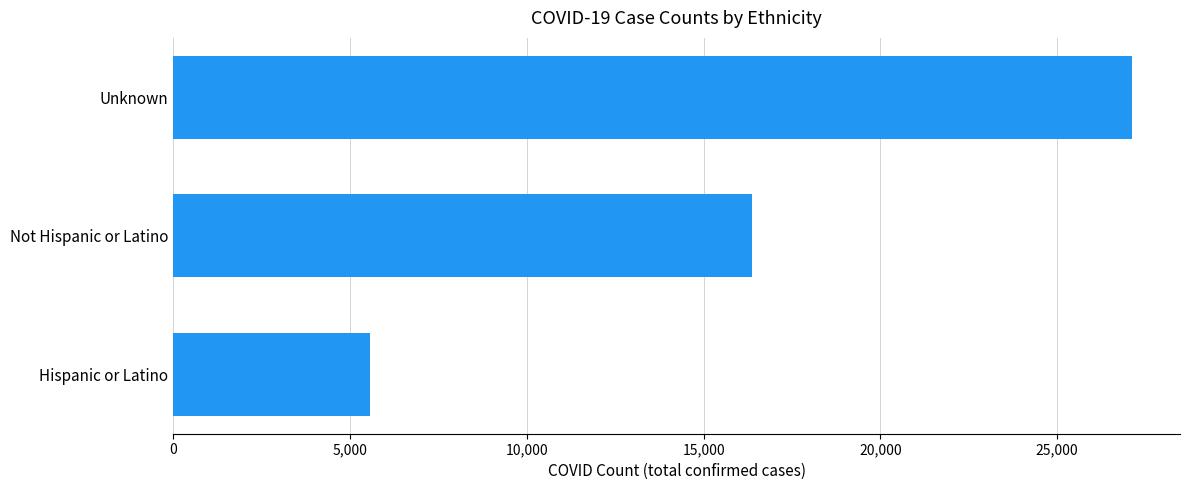

Reading top to bottom, what are all the values shown in this chart?

Unknown=27122	Not Hispanic or Latino=16375	Hispanic or Latino=5566